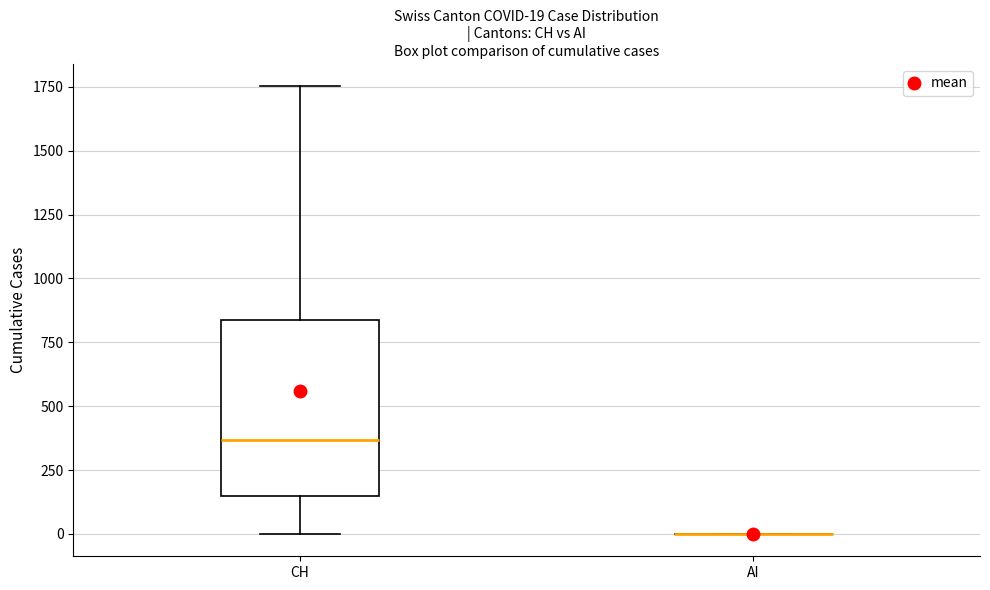

Comparing the boxes themselves (not the whiskers), which one is the tallest?

CH